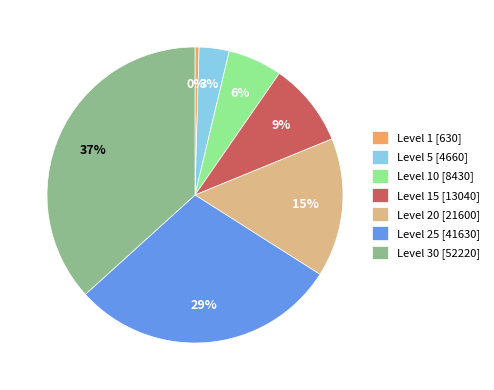

Rank the categories by value from highest to lowest.

Level 30 [52220], Level 25 [41630], Level 20 [21600], Level 15 [13040], Level 10 [8430], Level 5 [4660], Level 1 [630]